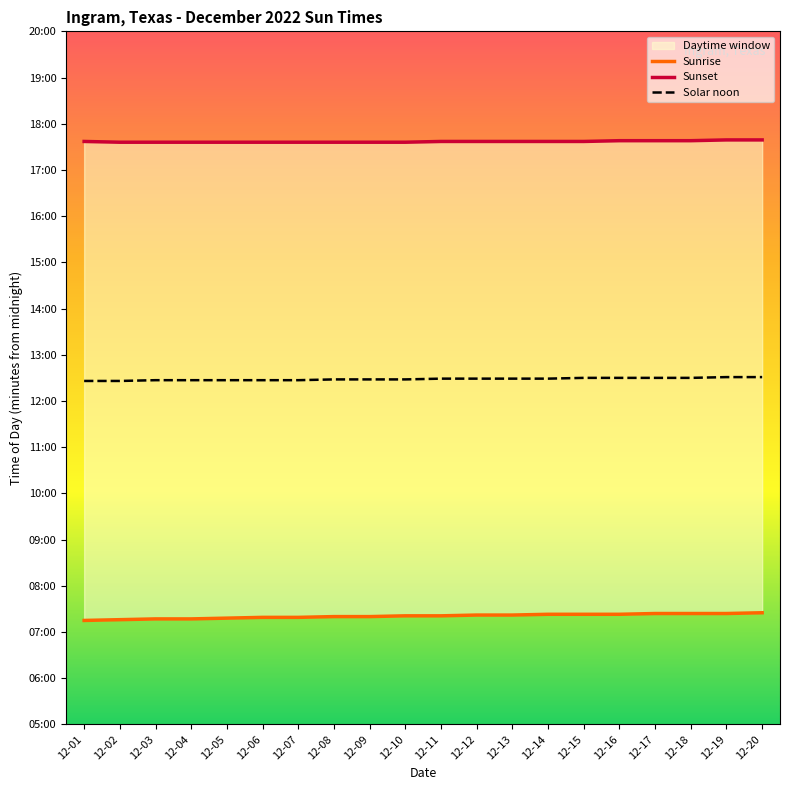

Is it true that Sunset equals 1057 at 12-01?

True